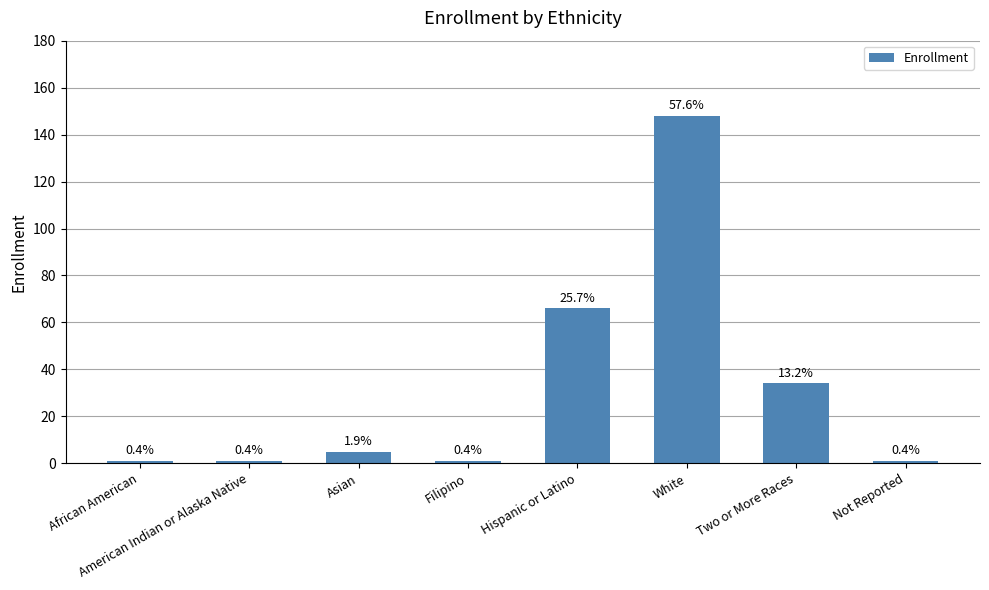

Reading left to right, what are all the values shown in this chart?

African American=1	American Indian or Alaska Native=1	Asian=5	Filipino=1	Hispanic or Latino=66	White=148	Two or More Races=34	Not Reported=1